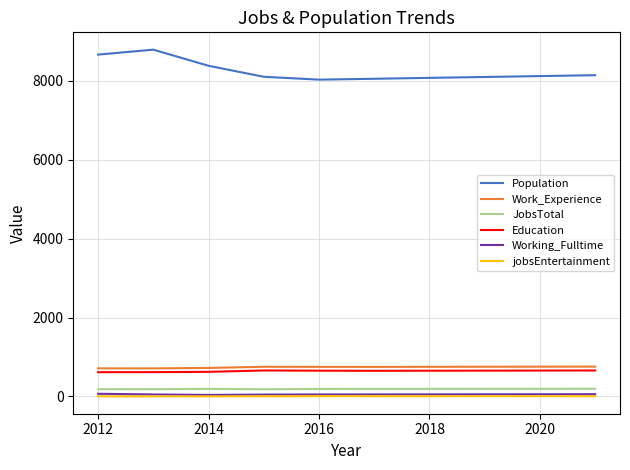

True or false: Working_Fulltime and Education cross at least once.

False